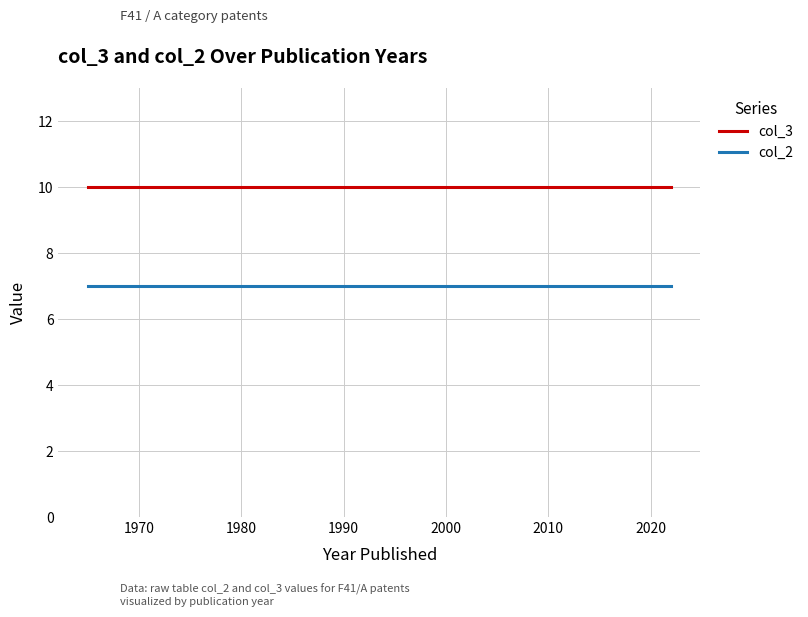

True or false: col_2 and col_3 cross at least once.

False